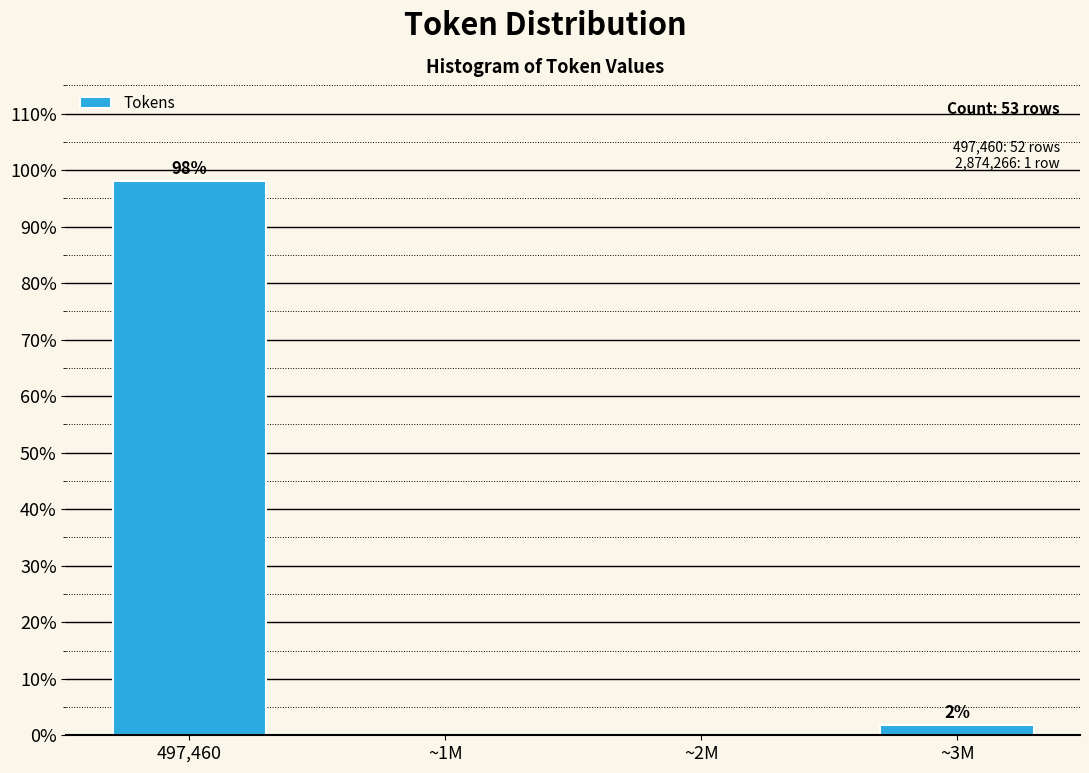

Between ~1M and ~3M, which is larger?

~3M